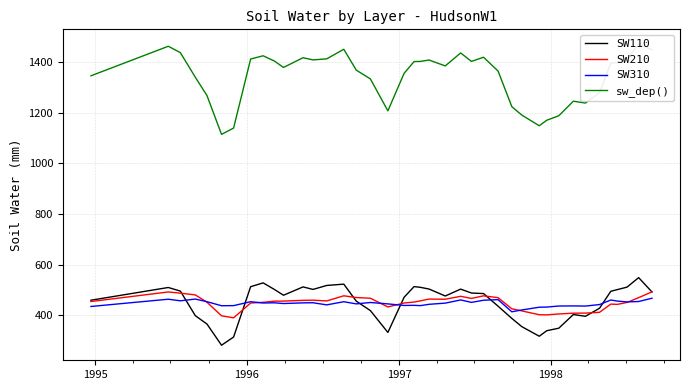

How many distinct data groups are displayed?

4